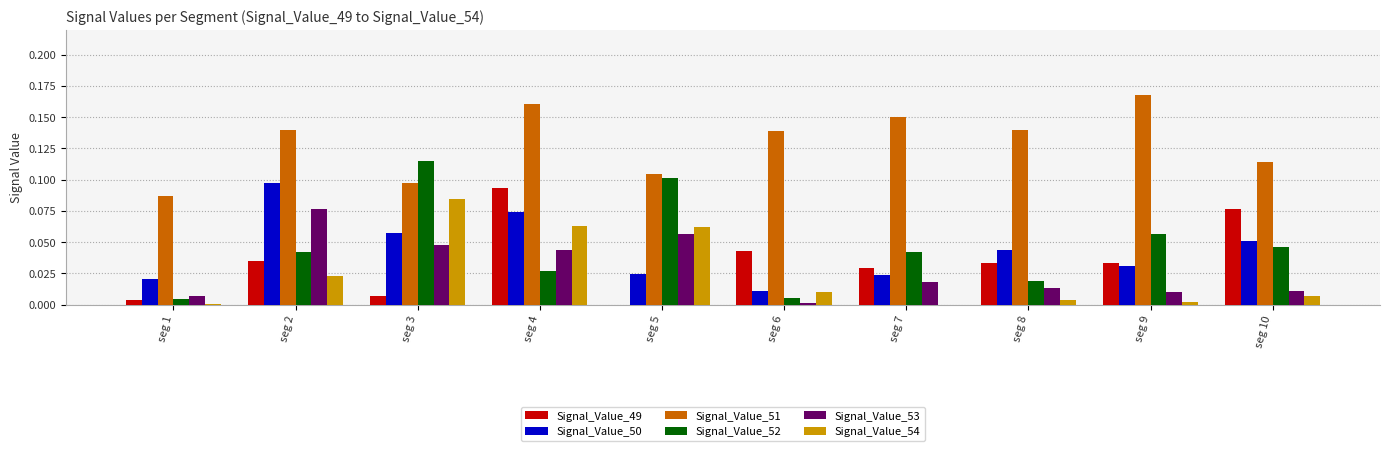

Which category has the highest value in the Signal_Value_52 series?

seg 3